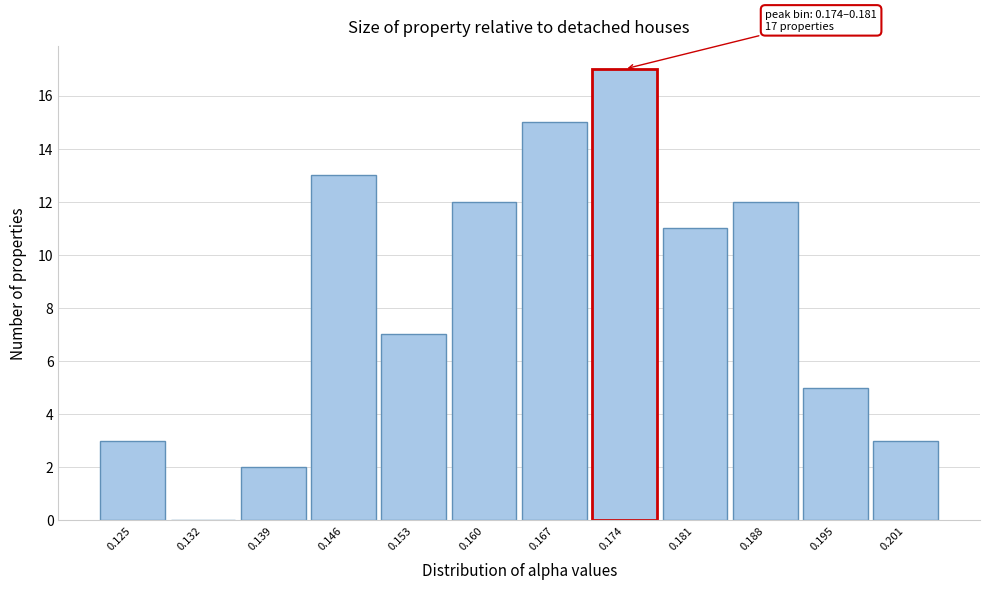

Reading left to right, extract all data points from this chart.

0.125=3	0.132=0	0.139=2	0.146=13	0.153=7	0.160=12	0.167=15	0.174=17	0.181=11	0.188=12	0.195=5	0.201=3